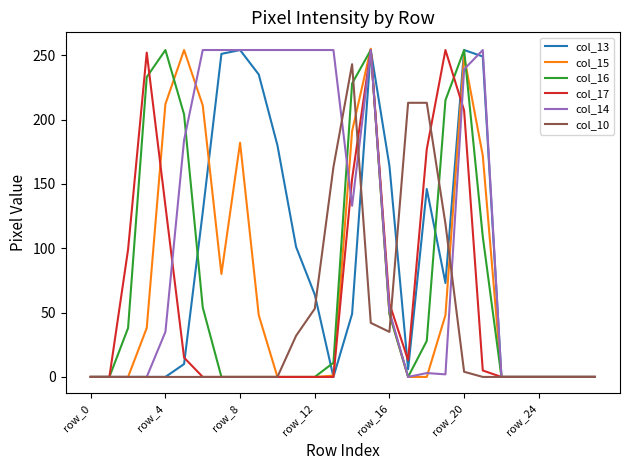

Which series has the largest total across all categories?

col_14